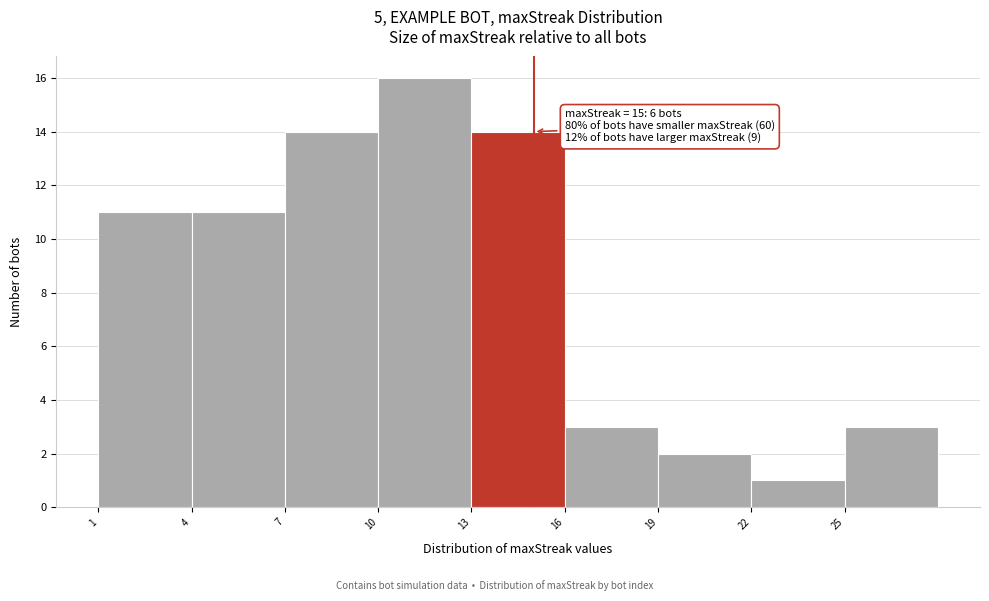

Over which range of the x-axis is the bar tallest?

10 to 13